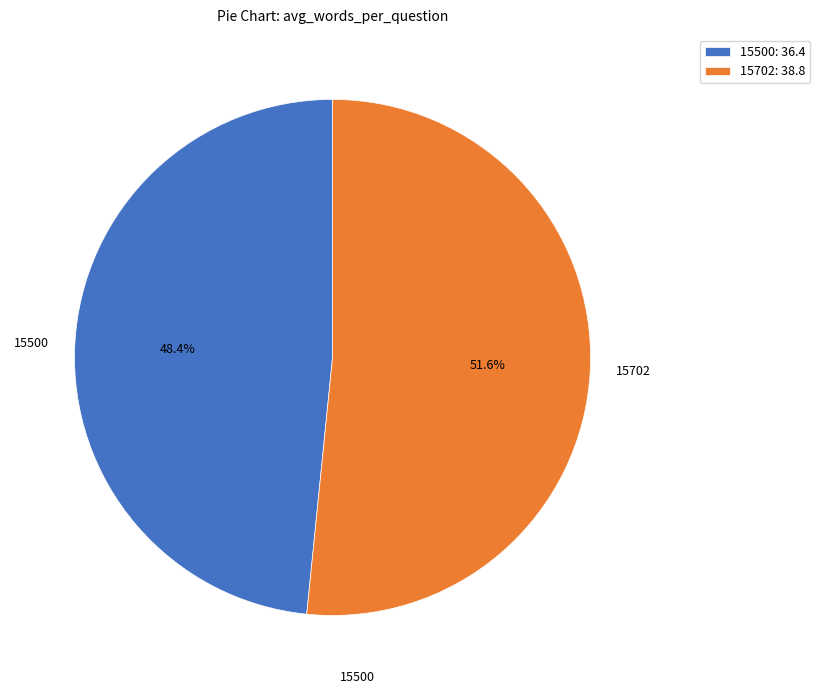

Which category has the biggest portion of the pie?

15702